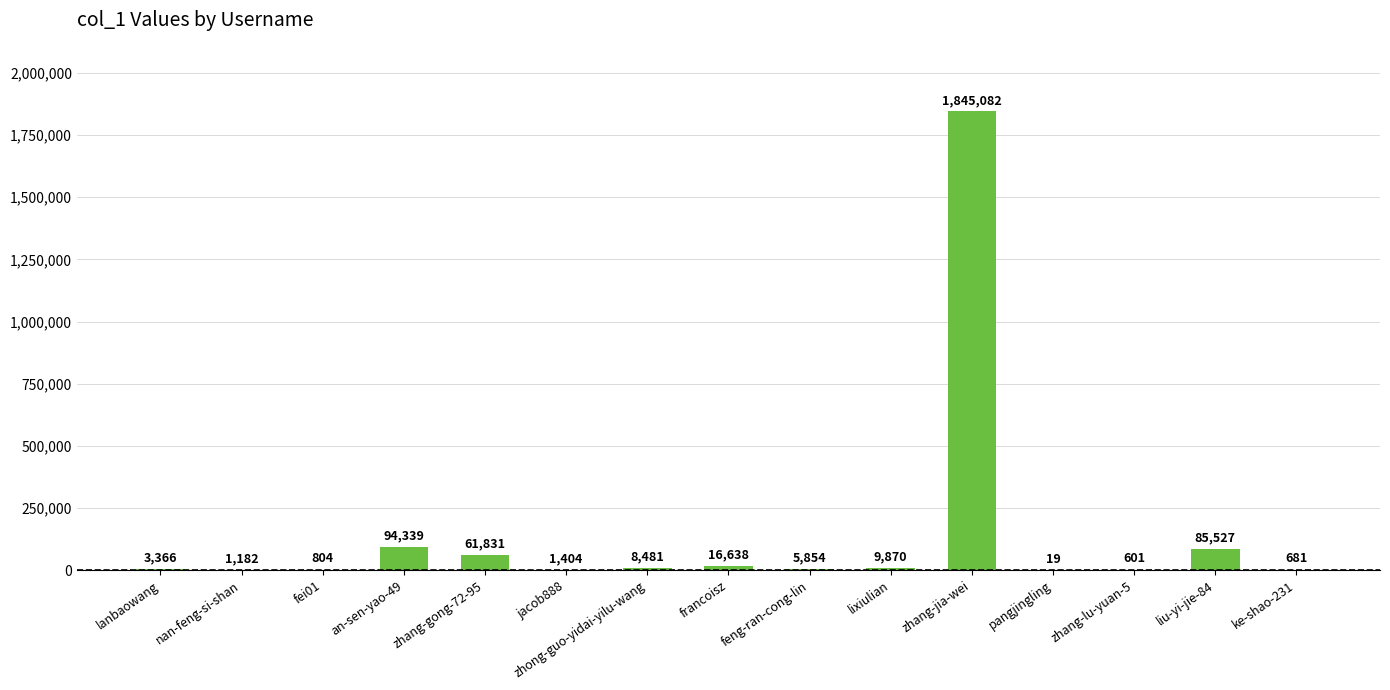

What is the sum of the values at zhang-lu-yuan-5 and feng-ran-cong-lin?

6455